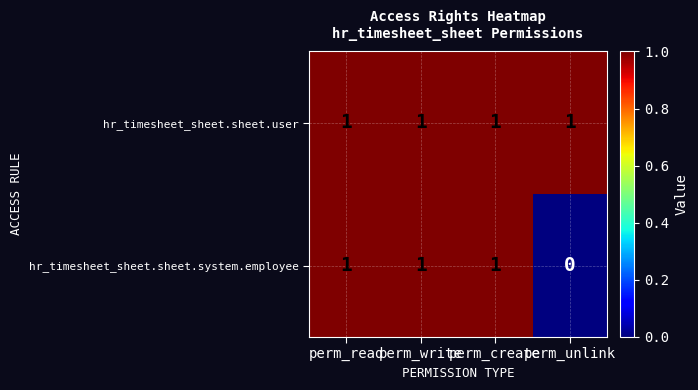

The hr_timesheet_sheet.sheet.system.employee series shows 1 at perm_write. True or false?

True